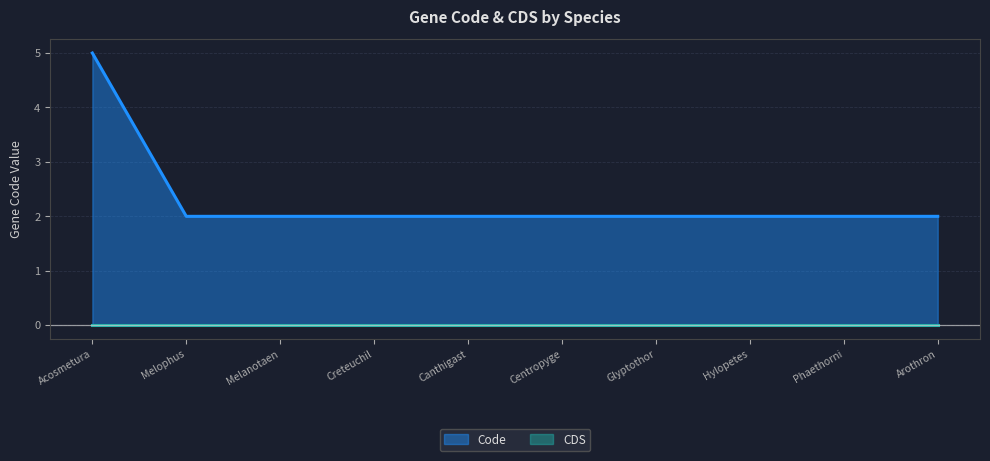

Does the chart display data point markers on the line(s)?

No